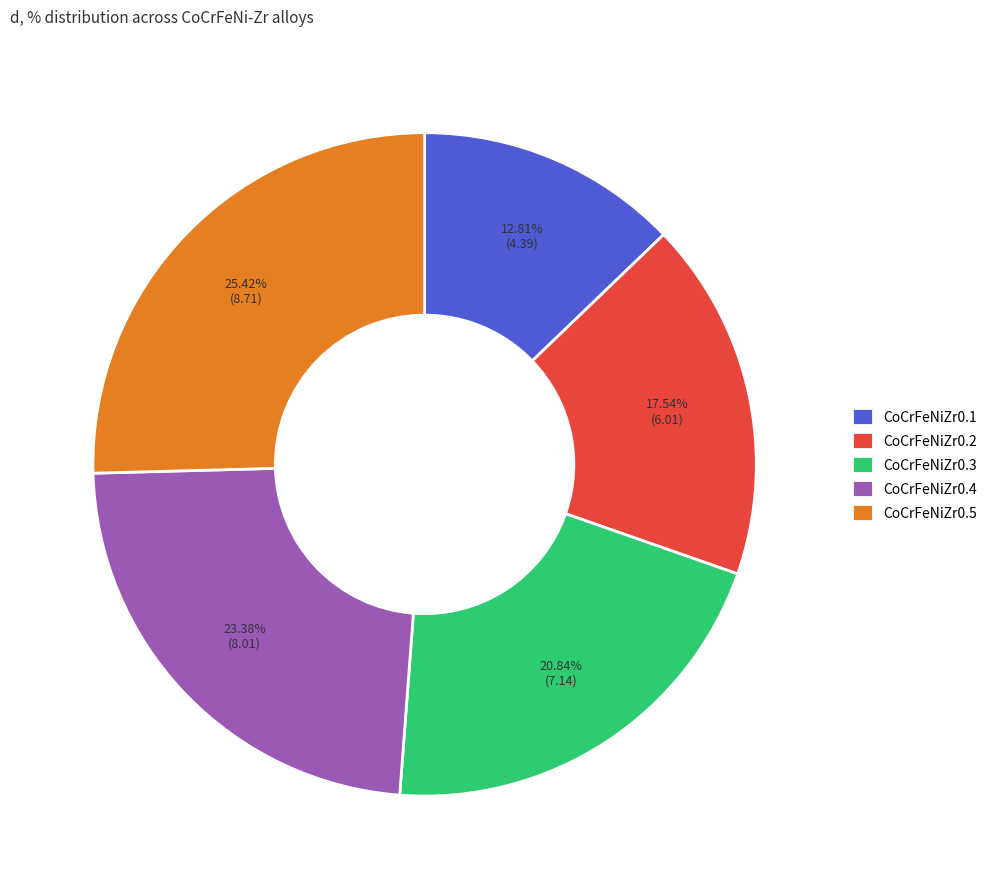

Rank the categories by value from highest to lowest.

CoCrFeNiZr0.5, CoCrFeNiZr0.4, CoCrFeNiZr0.3, CoCrFeNiZr0.2, CoCrFeNiZr0.1